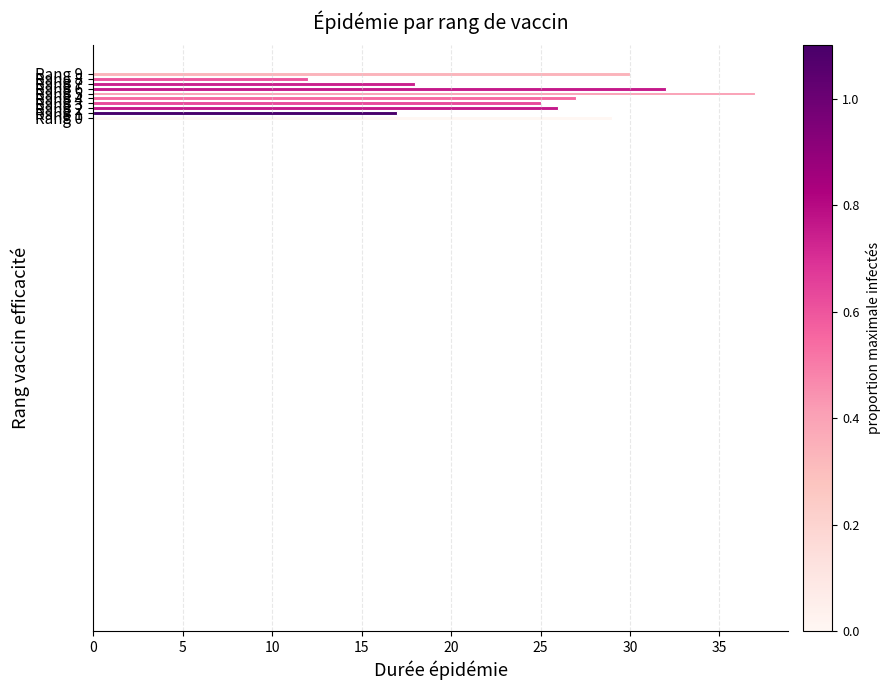

What is the greatest value displayed?

37